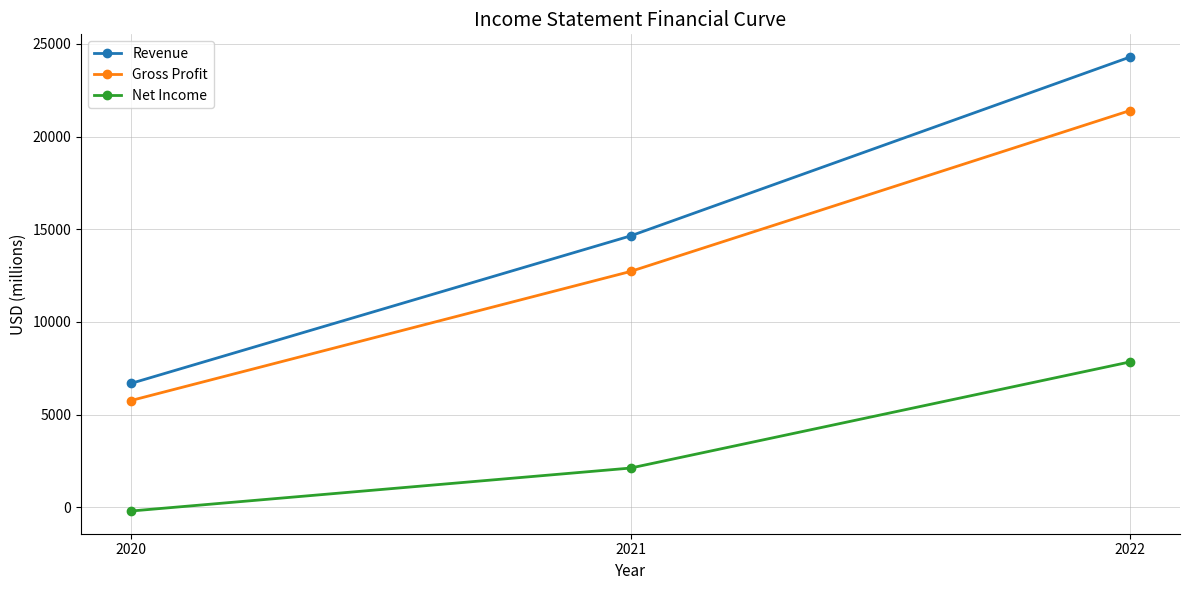

Reading left to right, what are all the values shown in this chart?

Revenue: 6685	14643	24294
Gross Profit: 5761	12725	21407
Net Income: -200	2118	7845